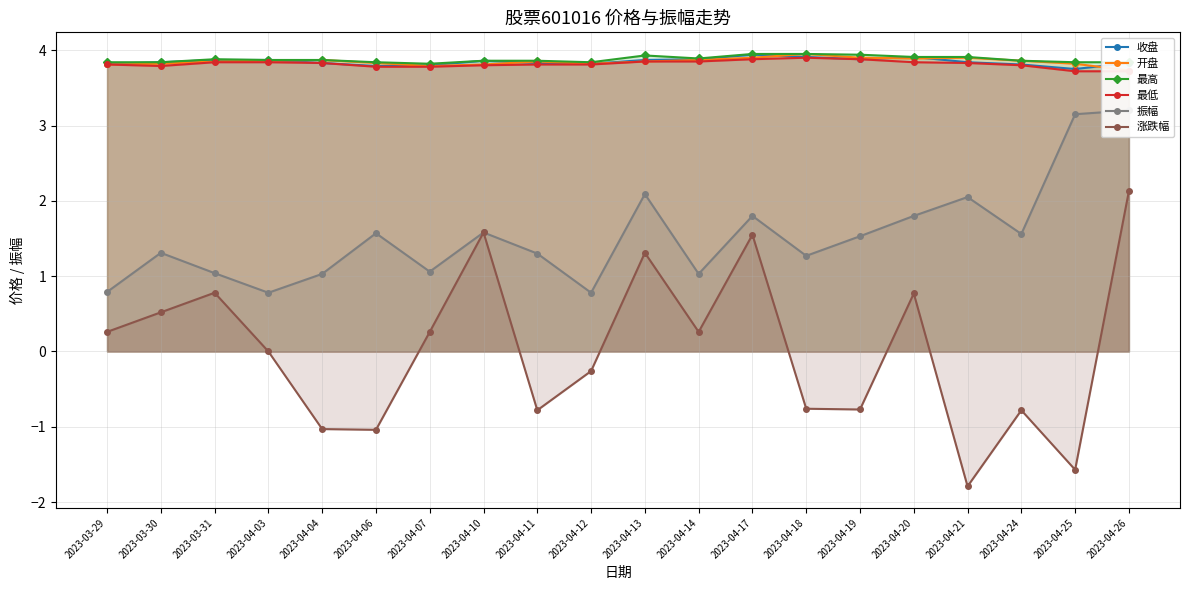

Where is 最低 nearest to the value 3?

2023-04-25